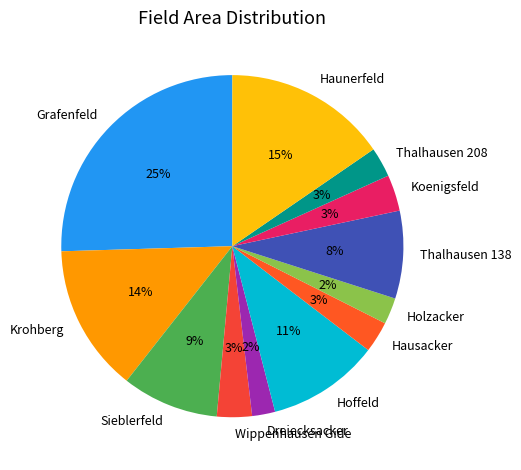

To the nearest percent, what portion does Hoffeld represent?

11%